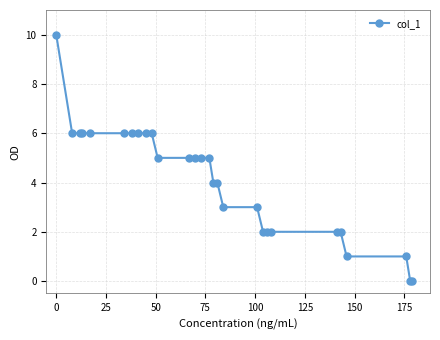

What is the value of the 13th point from the left?

5